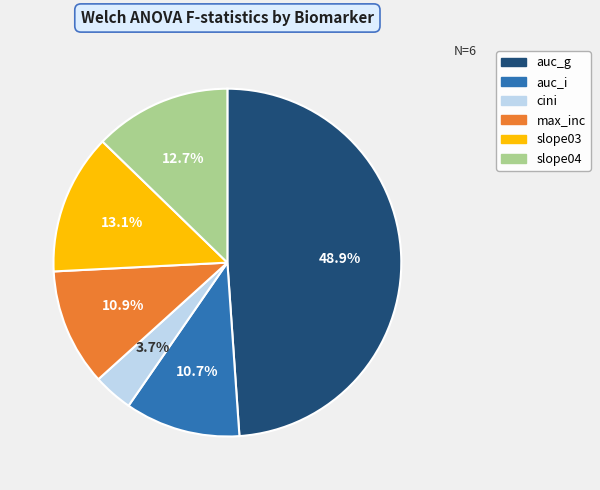

Which slice is the smallest?

cini